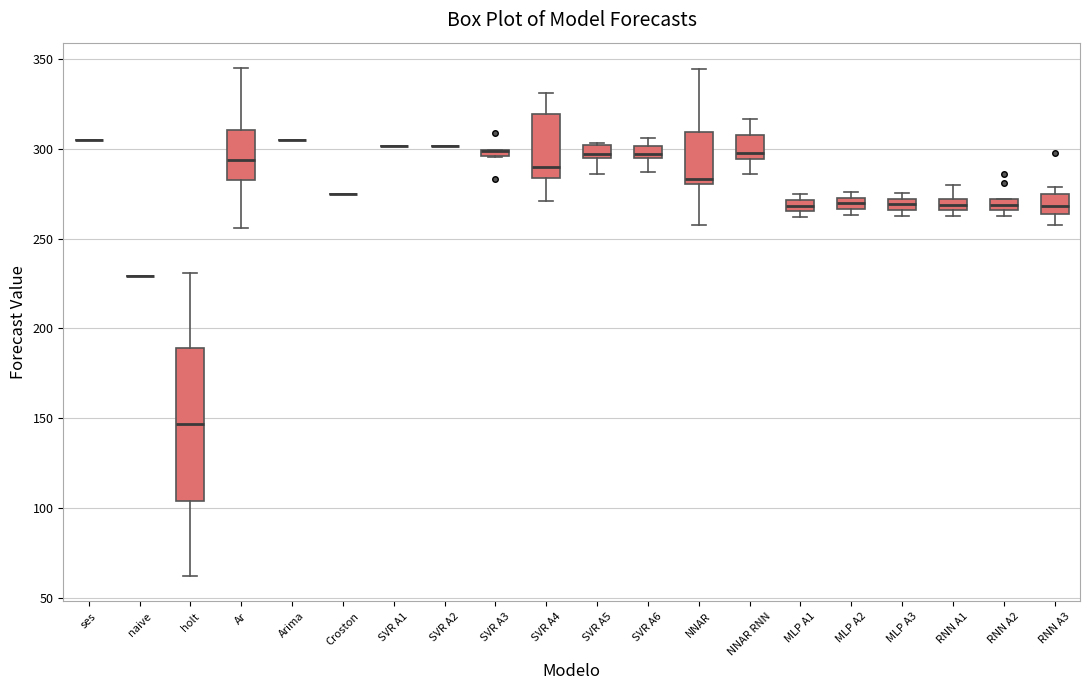

Comparing the boxes themselves (not the whiskers), which one is the tallest?

holt